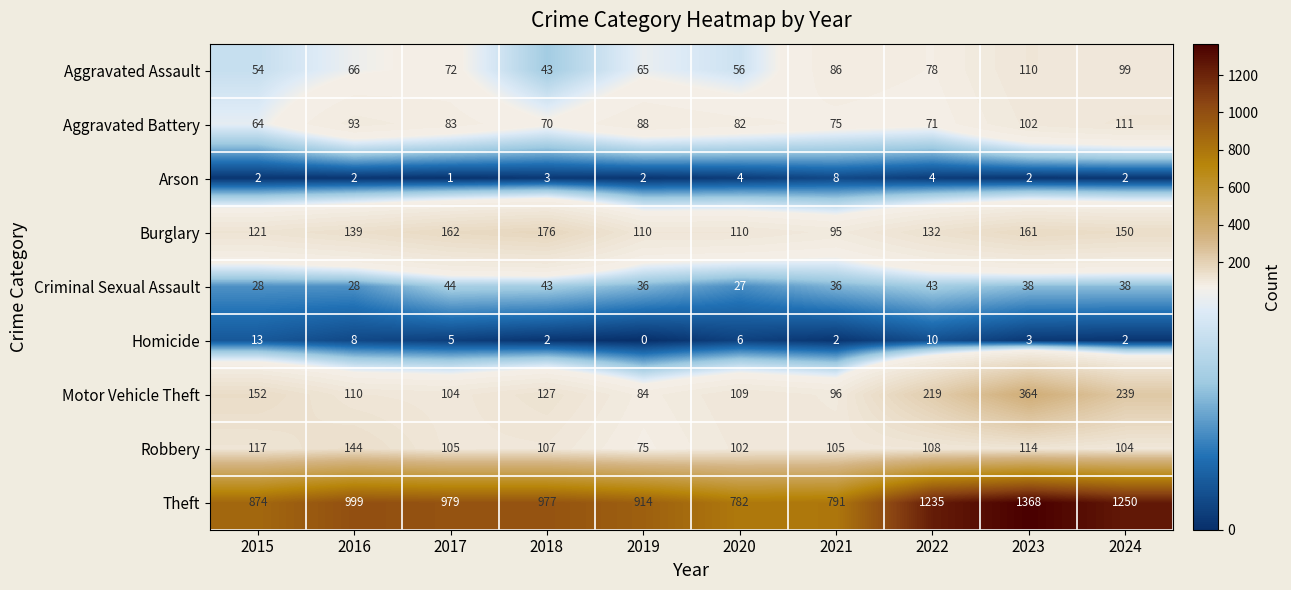

Which series has the largest total across all categories?

Theft